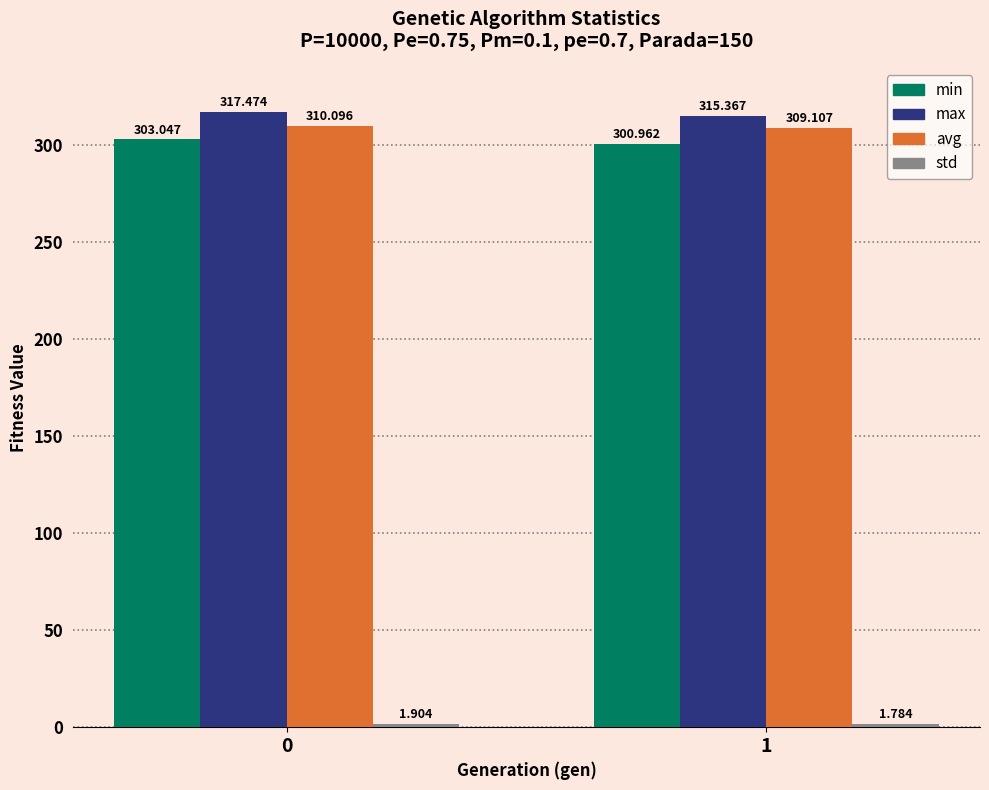

At which category does the chart reach its minimum across all series?

1